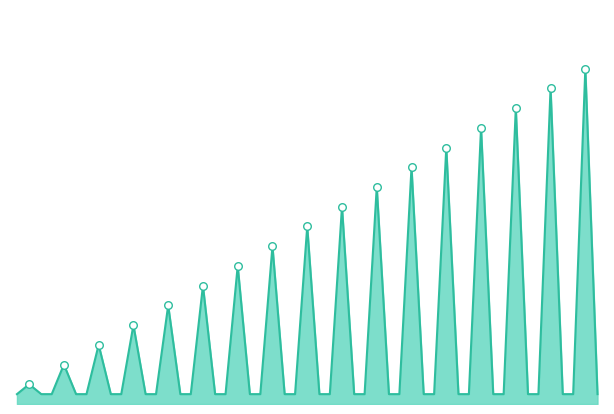

How many lines are shown in the chart?

1